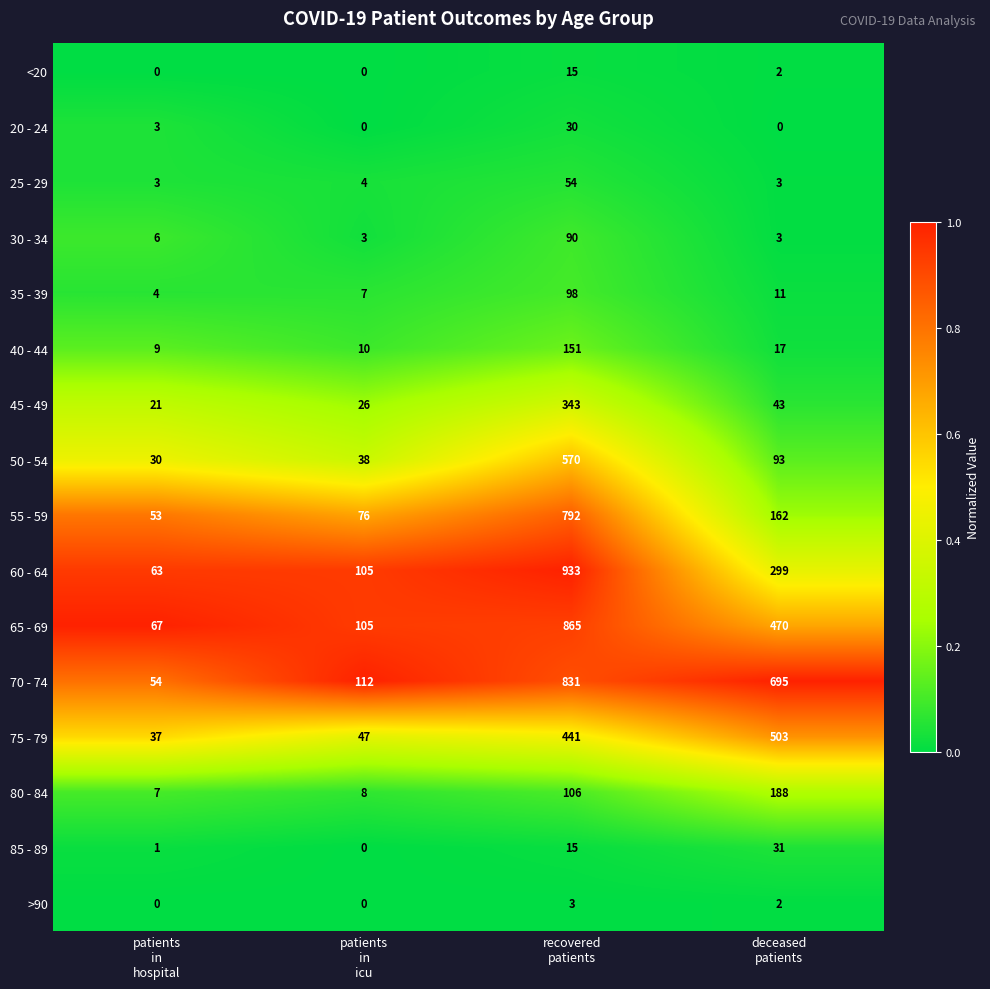

How many data points does each series have?

4